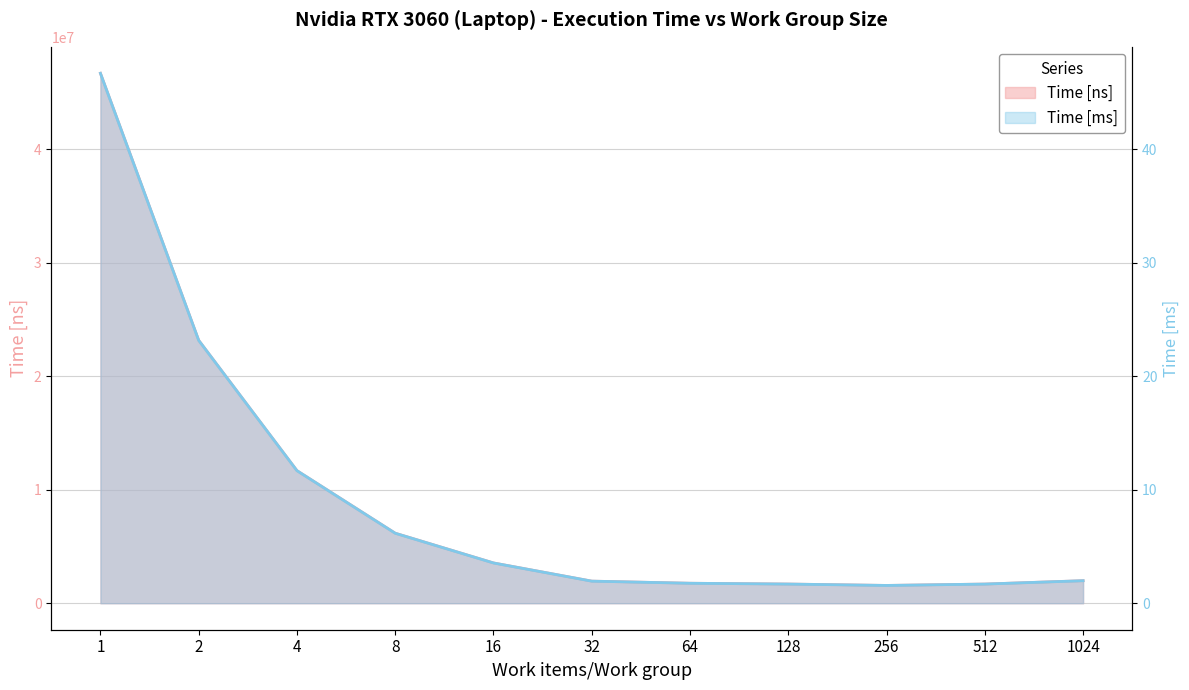

What is the minimum value shown in the chart?

1.6